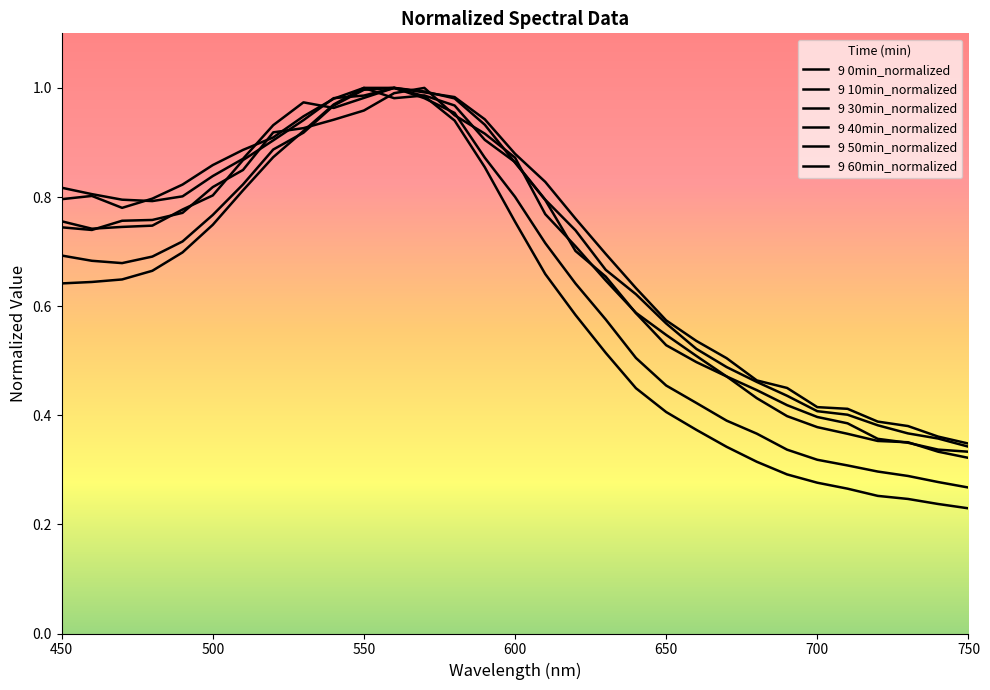

True or false: 9 40min_normalized has more than 0 interior local peaks.

True